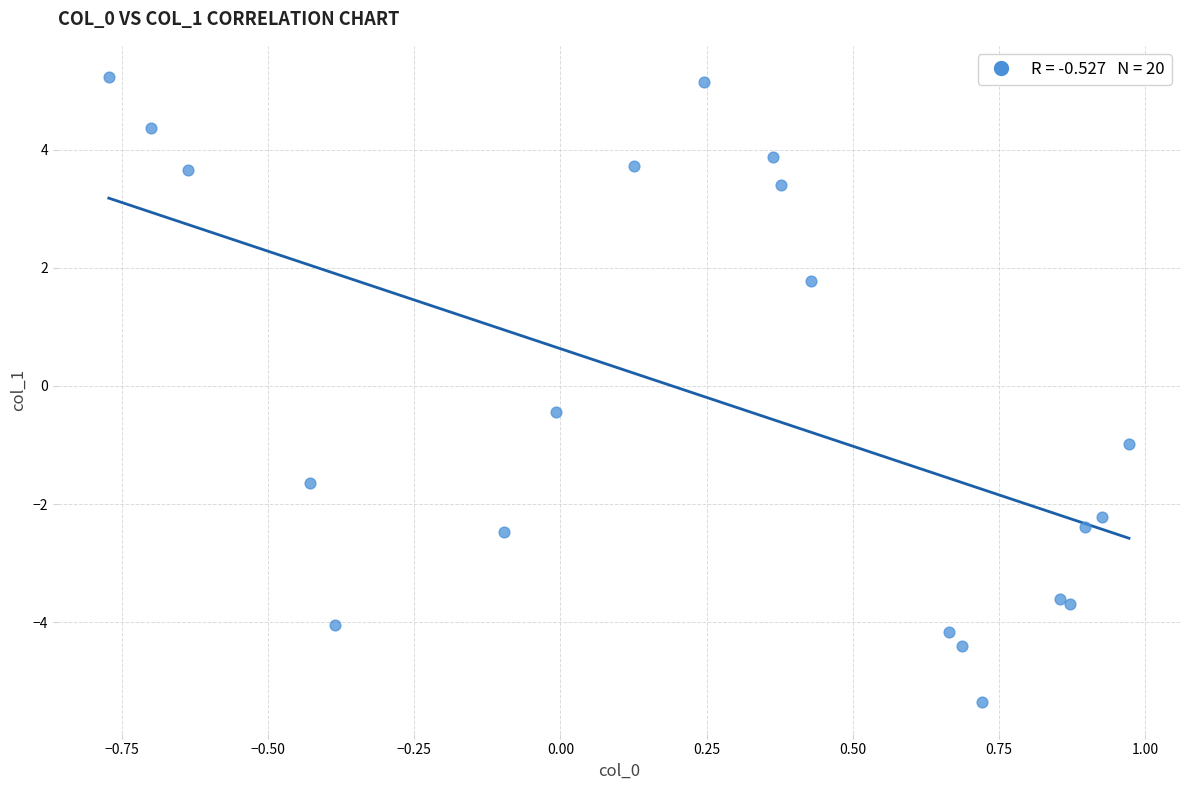

What Y value in the scatter plot is closest to 0?

-0.4